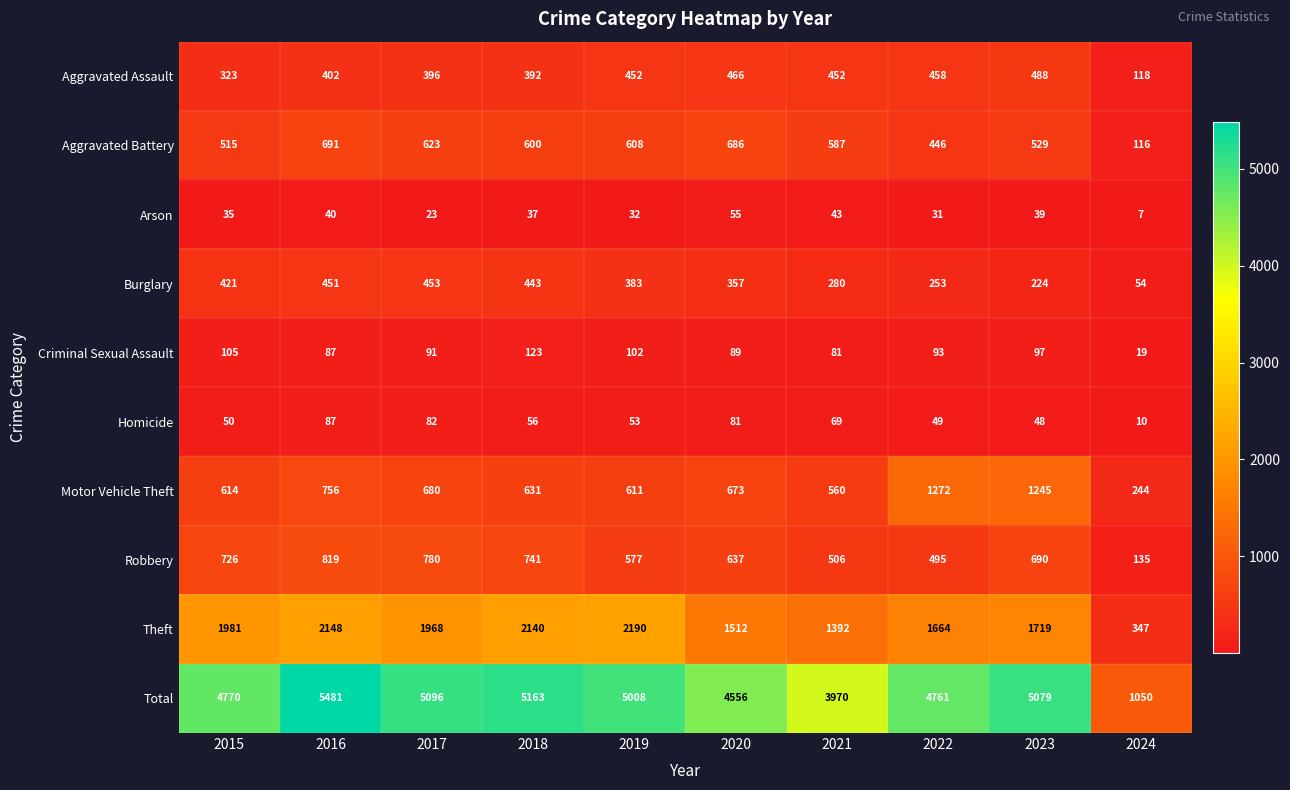

At which category is the sum across all series the highest?

2016